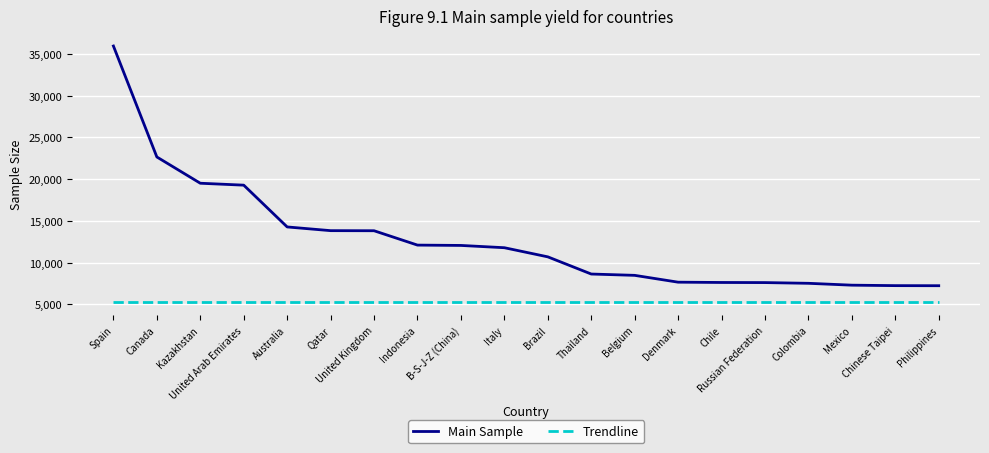

True or false: Trendline and Main Sample intersect in this chart.

False